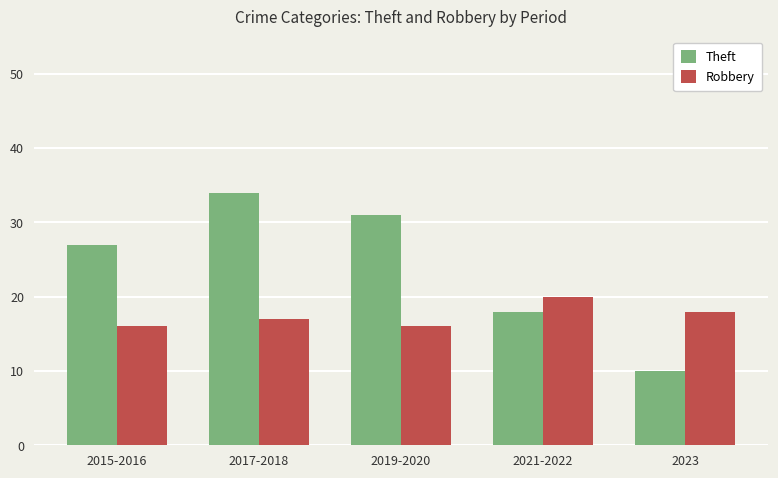

How many data points in Robbery are less than 17?

2